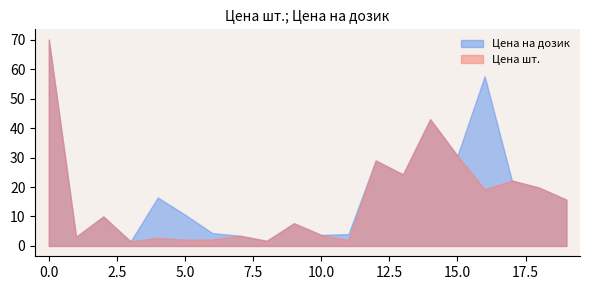

What is the difference between the maximum and minimum values in the Цена шт. series?

68.5